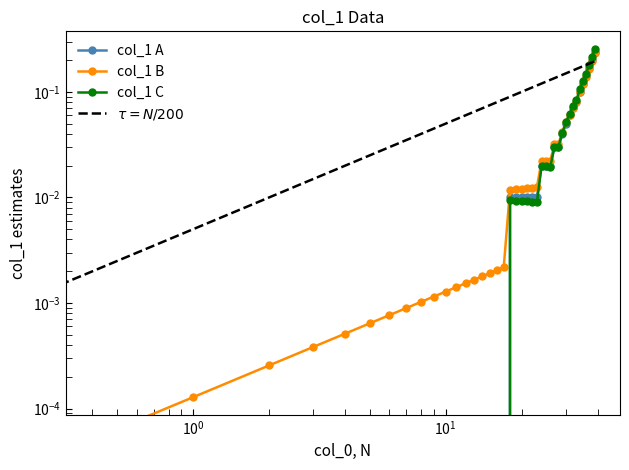

Is this an area chart (filled region under the line)?

No